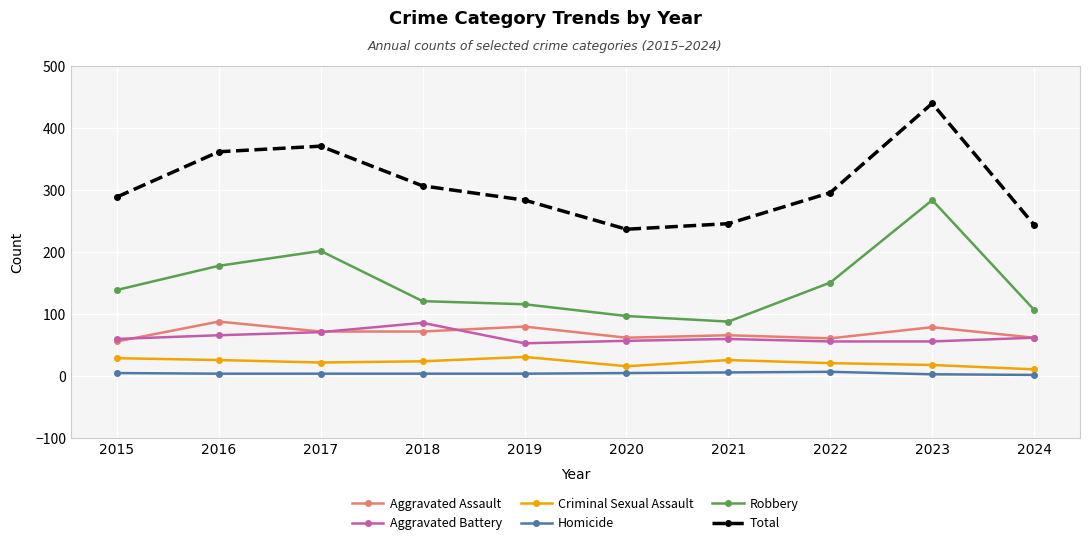

At how many categories does at least one series exceed 183?

10